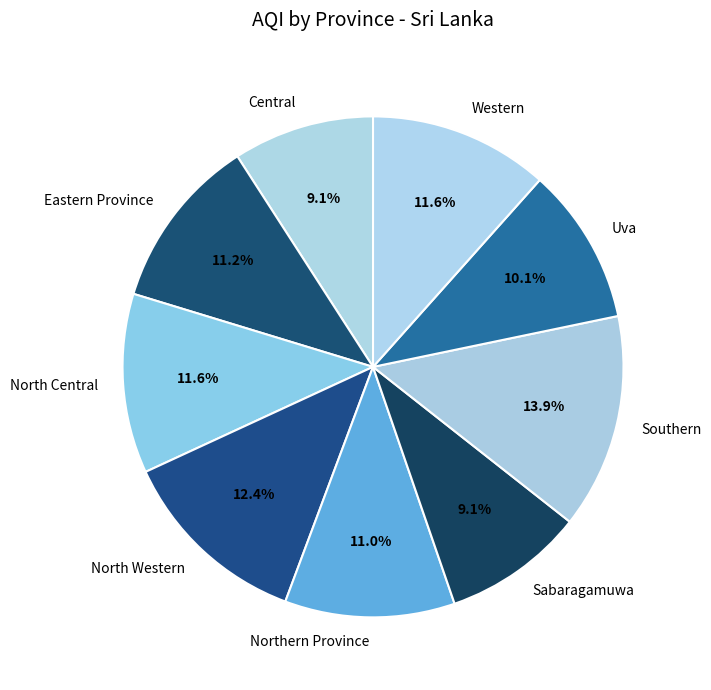

How much of the chart is everything except North Western?

87.6%